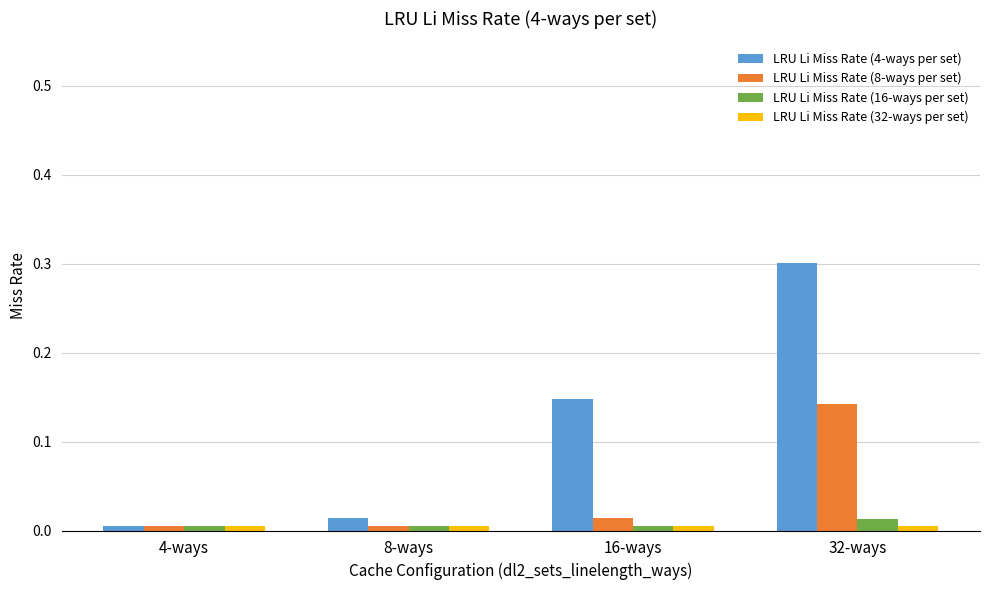

The value of LRU Li Miss Rate (4-ways per set) at 32-ways is 0.5. True or false?

False